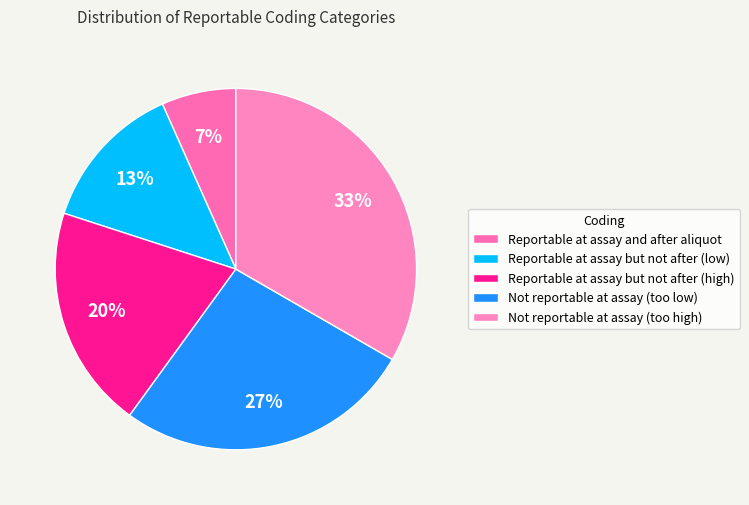

To the nearest percent, what is the average slice percentage?

20%